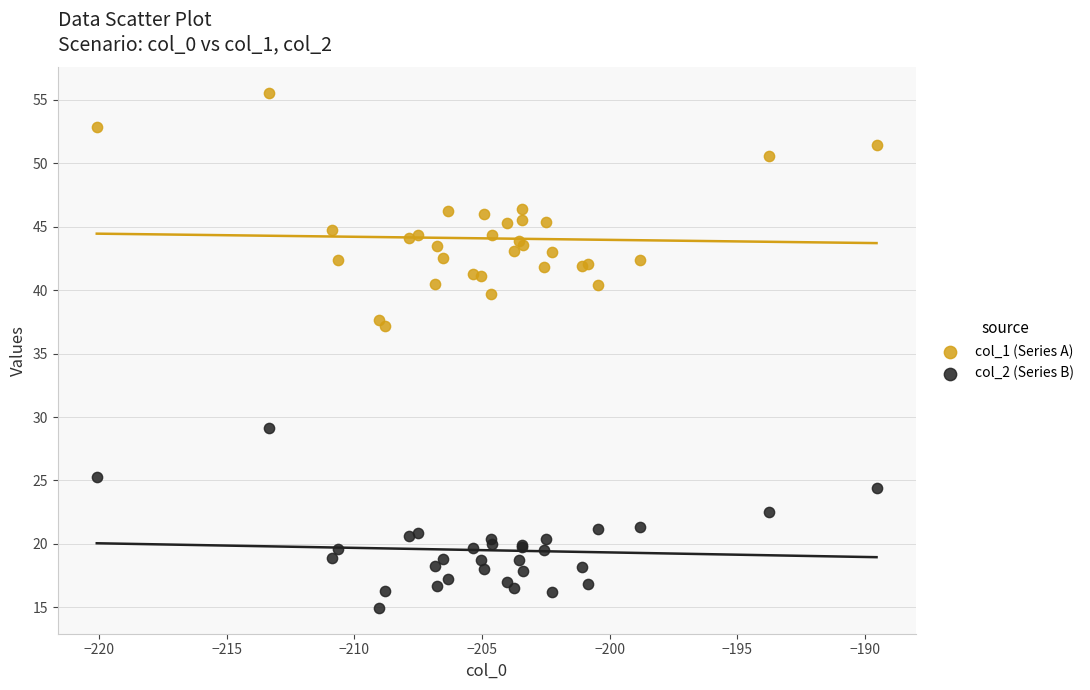

Which series contains the lowest Y value?

col_2 (Series B)